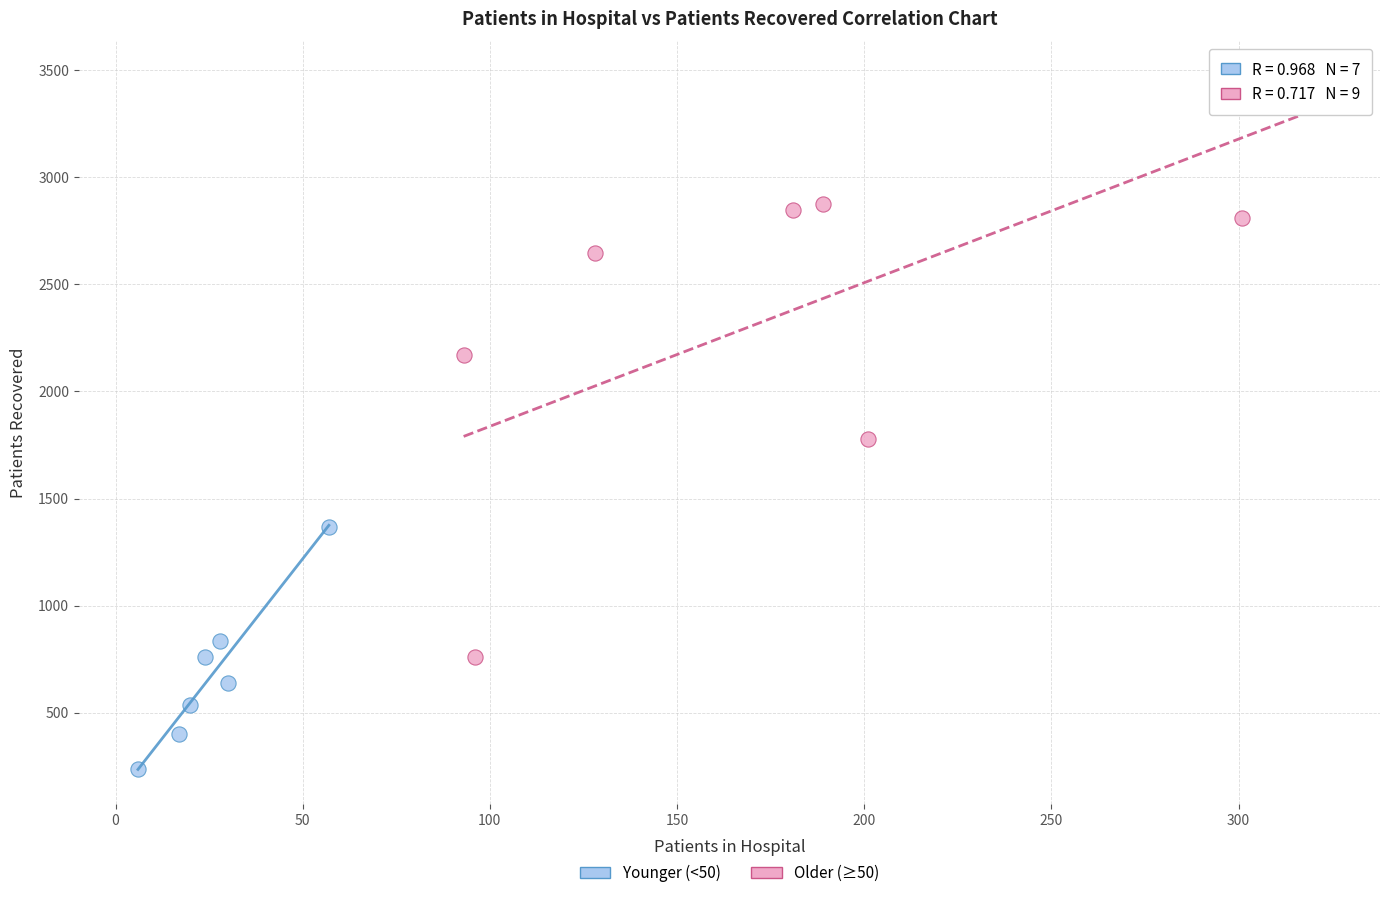

Which series has the largest Y range (max minus min)?

Older (≥50)